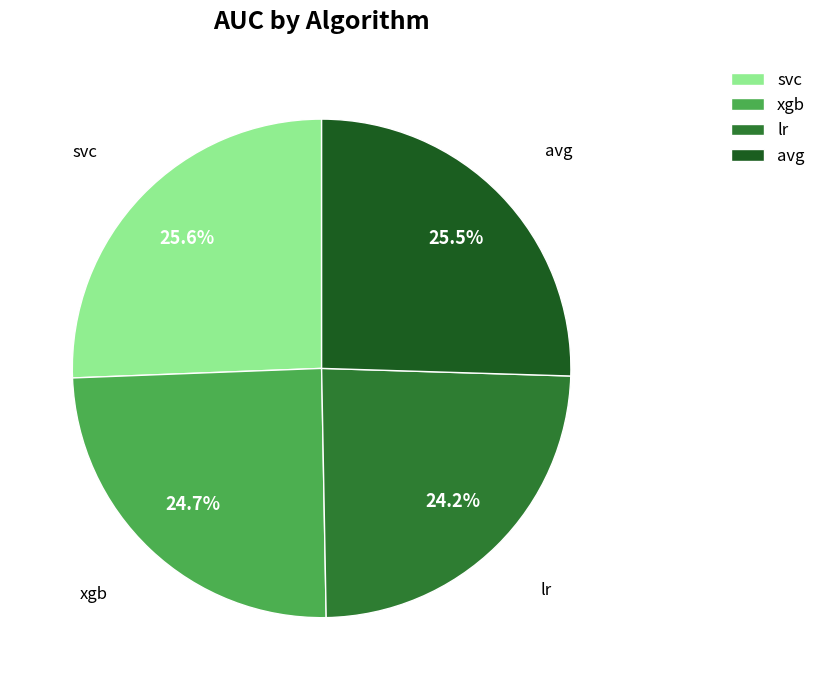

What percentage is NOT represented by xgb?

75.3%